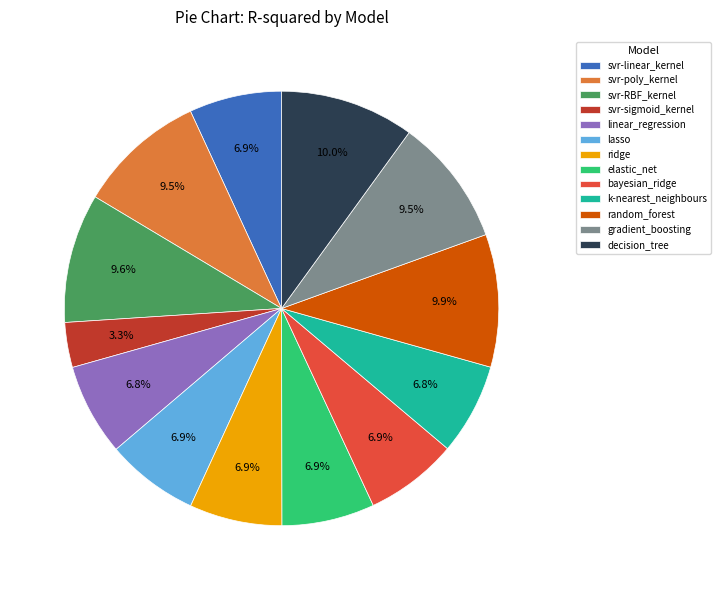

Do ridge and linear_regression together represent more than half of the pie?

No